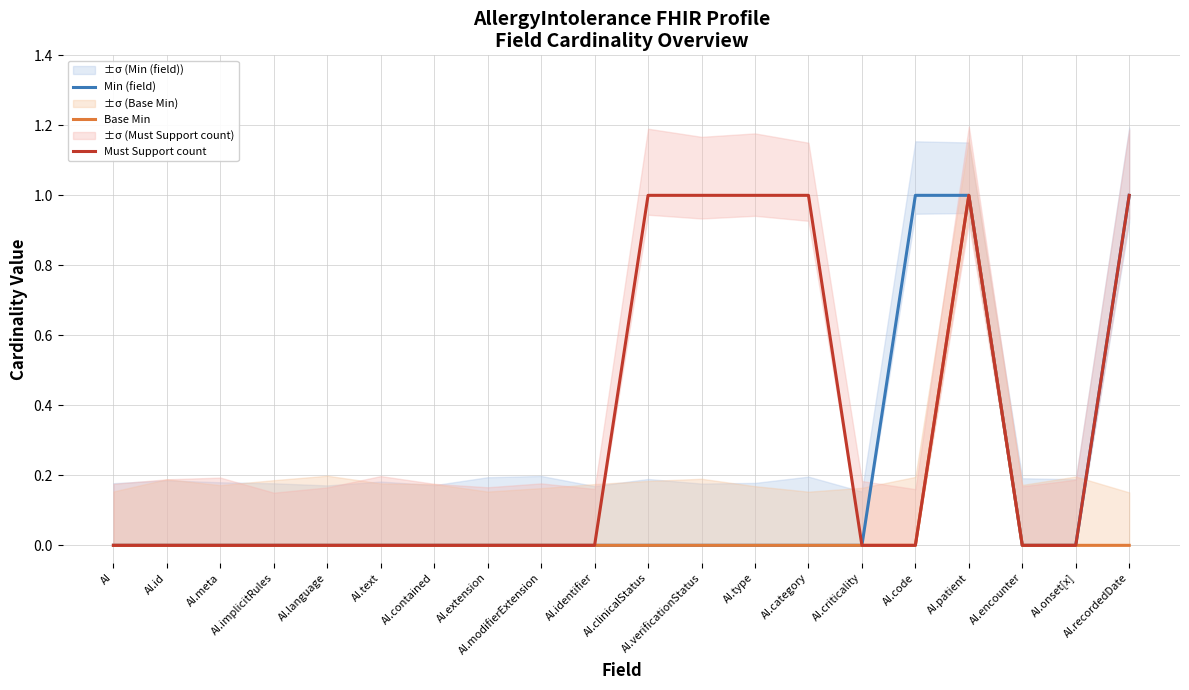

What is the label of the 8th point from the right?

AI.type